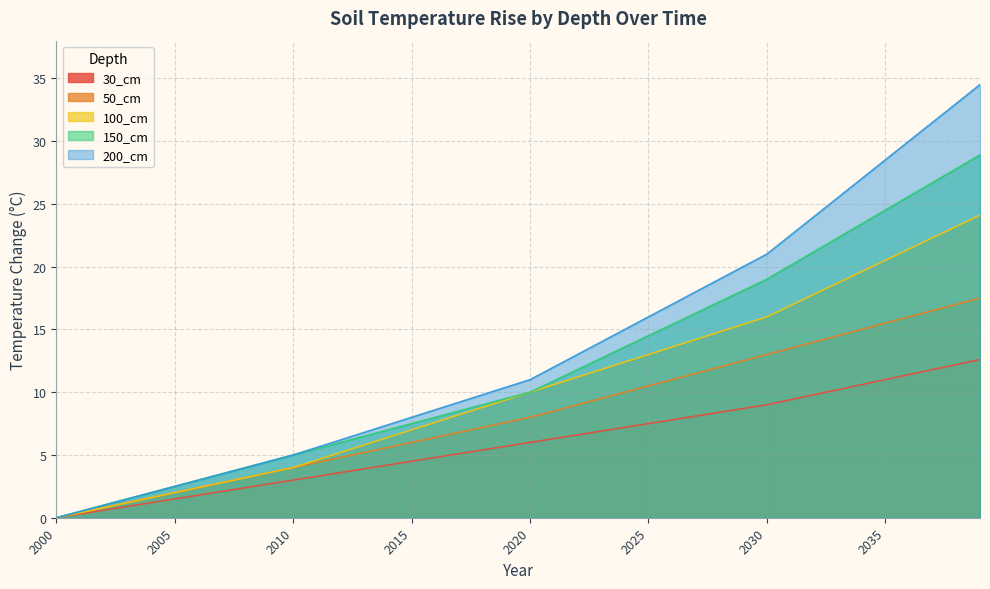

Read the 30_cm value at 2023.

6.9